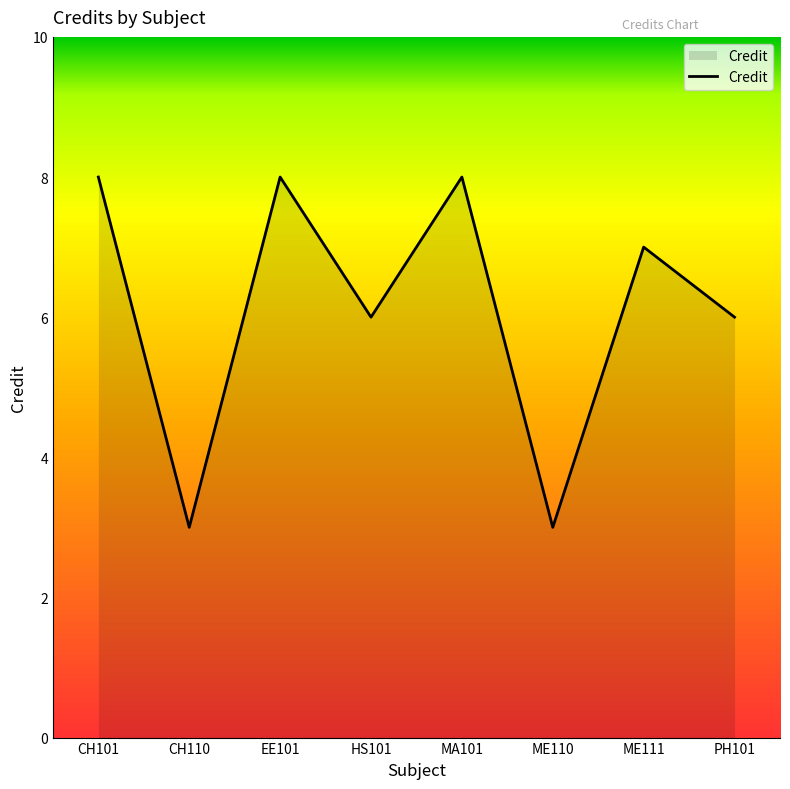

What is the ratio of the value at PH101 to the value at CH110?

2.0